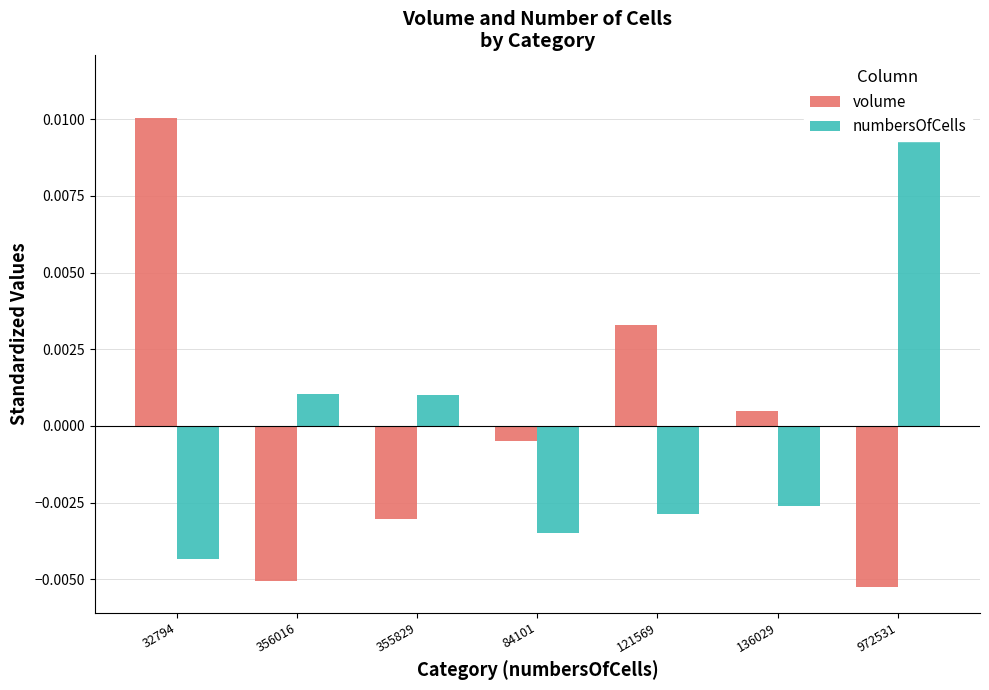

Between 121569 and 972531, which series saw the biggest shift?

numbersOfCells